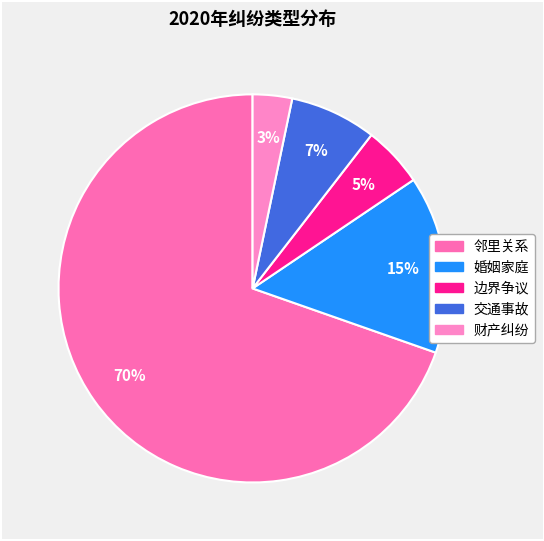

To the nearest percent, what portion does 邻里关系 represent?

70%